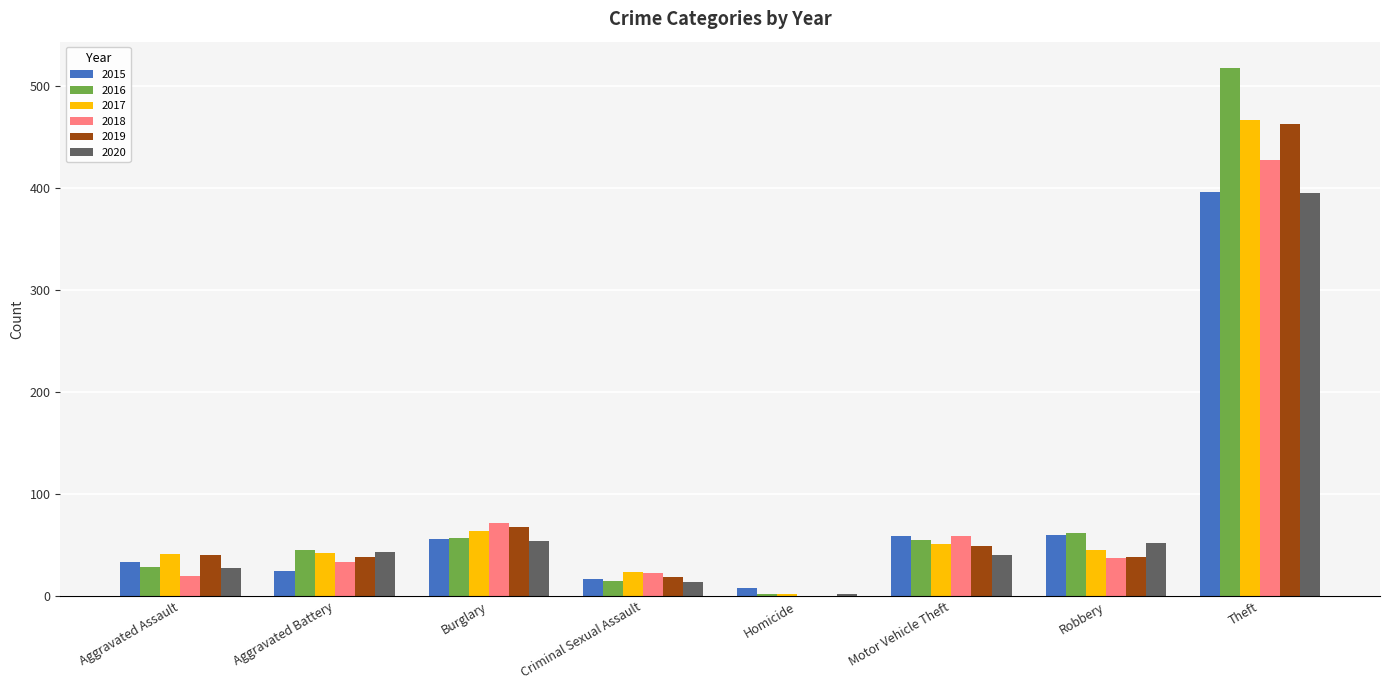

Which series has the widest spread of values?

2016